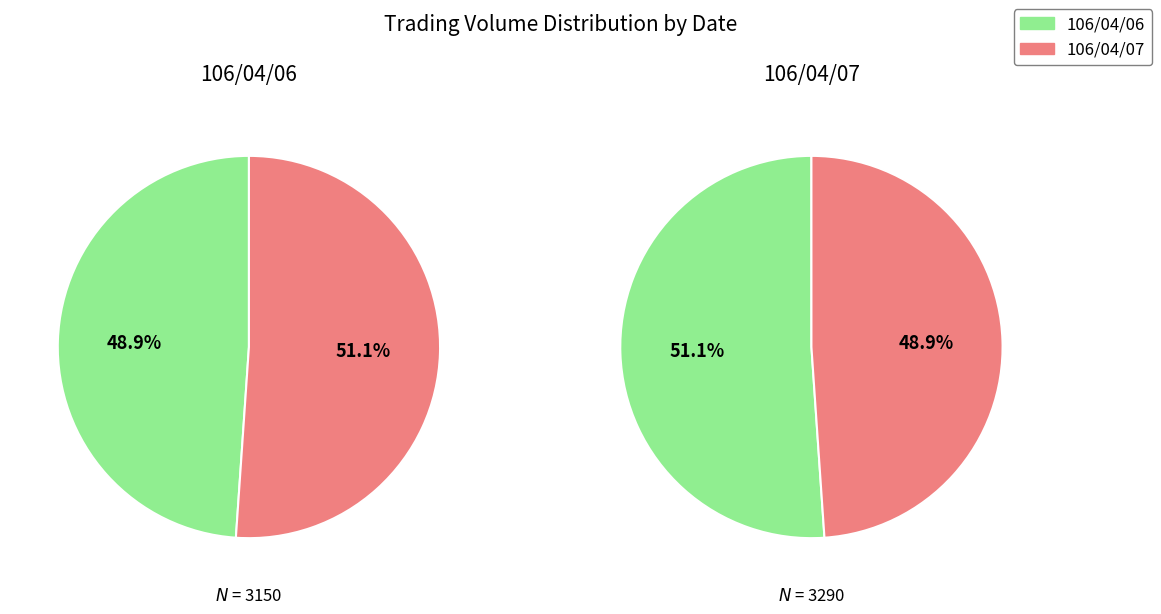

Between 106/04/07 and 106/04/06, which is larger?

106/04/07